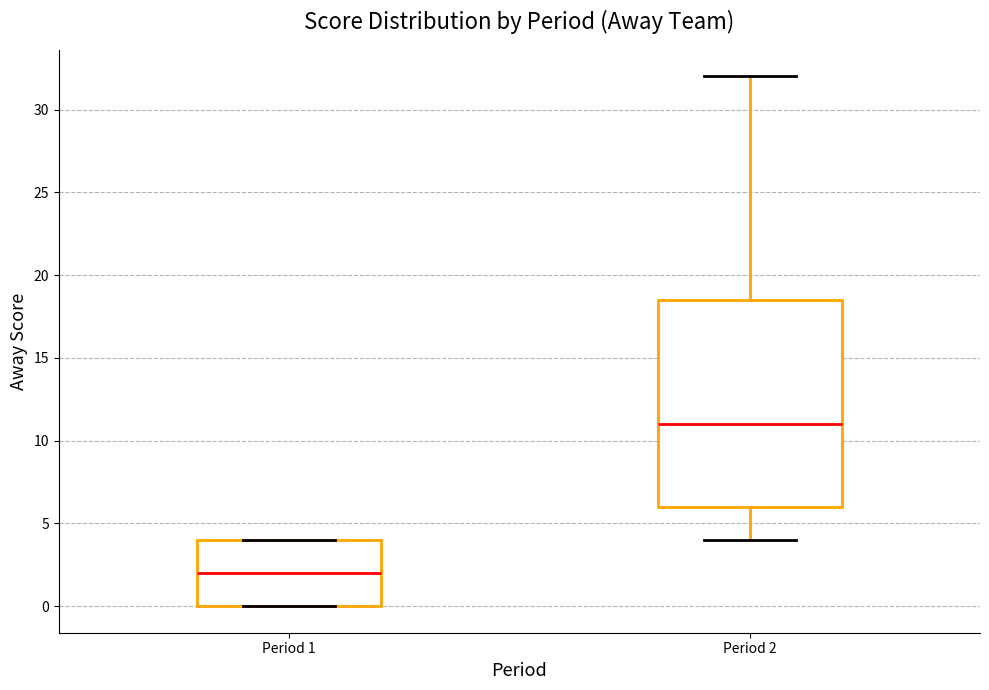

Which box is the tallest, from its lower edge to its upper edge?

Period 2